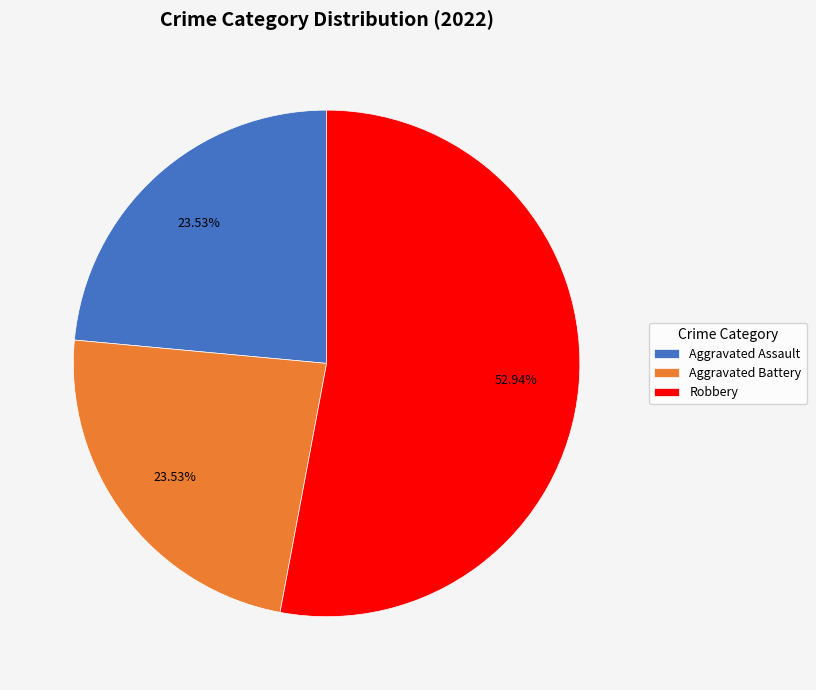

Which has a higher value, Robbery or Aggravated Assault?

Robbery